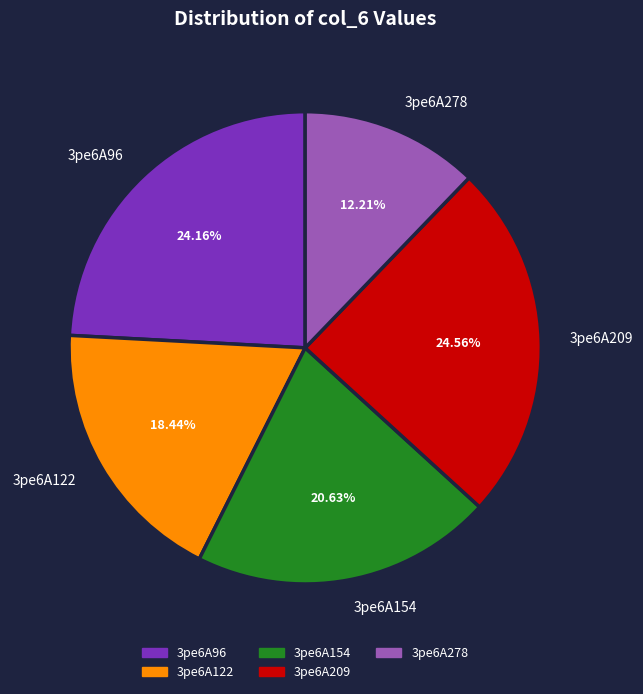

Combined, do 3pe6A154 and 3pe6A278 account for over 50%?

No